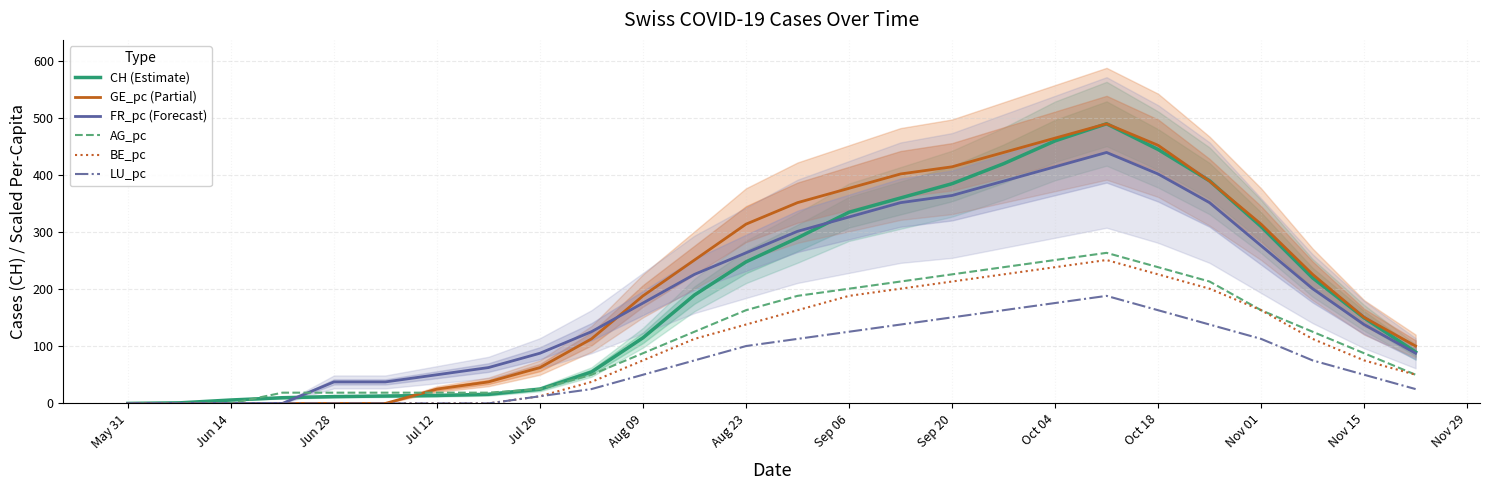

Reading left to right, transcribe all the data shown in this chart.

CH (Estimate): 0.0	1.0	6.0	10.0	12.0	13.0	14.0	16.0	25.0	55.0	115.0	190.0	248.0	290.0	335.0	360.0	385.0	420.0	460.0	490.0	445.0	390.0	310.0	220.0	150.0	90.0
GE_pc (Partial): 0.0	0.0	0.0	0.0	0.0	0.0	25.1	37.7	62.8	113.1	188.5	251.3	314.1	351.8	376.9	402.1	414.6	439.7	464.9	490.0	452.3	389.5	314.1	226.2	150.8	100.5
FR_pc (Forecast): 0.0	0.0	0.0	0.0	37.7	37.7	50.3	62.8	87.9	125.6	175.9	226.2	263.8	301.5	326.7	351.8	364.4	389.5	414.6	439.7	402.1	351.8	276.4	201.0	138.2	87.9
AG_pc: 0.0	0.0	0.0	18.8	18.8	18.8	18.8	18.8	25.1	50.3	87.9	125.6	163.3	188.5	201.0	213.6	226.2	238.7	251.3	263.8	238.7	213.6	163.3	125.6	87.9	50.3
BE_pc: 0.0	0.0	0.0	0.0	0.0	0.0	0.0	0.0	12.6	37.7	75.4	113.1	138.2	163.3	188.5	201.0	213.6	226.2	238.7	251.3	226.2	201.0	163.3	113.1	75.4	50.3
LU_pc: 0.0	0.0	0.0	0.0	0.0	0.0	0.0	0.0	12.6	25.1	50.3	75.4	100.5	113.1	125.6	138.2	150.8	163.3	175.9	188.5	163.3	138.2	113.1	75.4	50.3	25.1